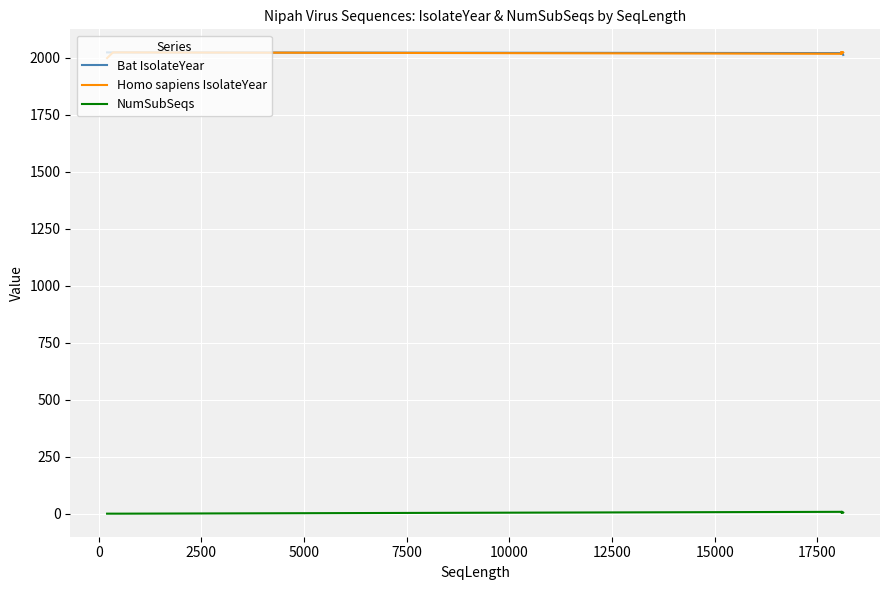

Rank the series by their maximum value, from highest to lowest.

Bat IsolateYear, Homo sapiens IsolateYear, NumSubSeqs